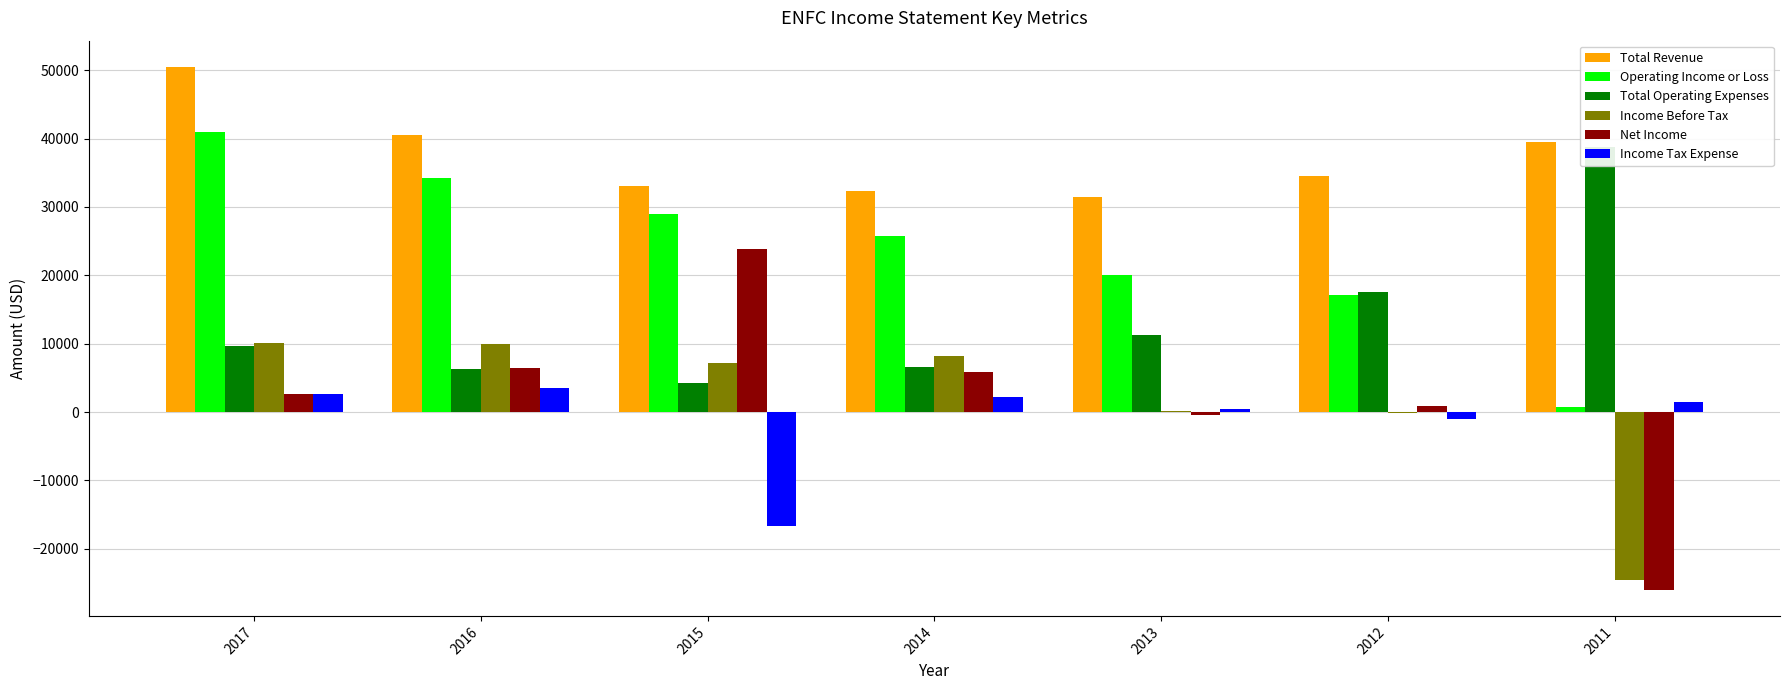

Reading left to right, extract all data points from this chart.

Total Revenue: 50500	40500	33100	32400	31500	34600	39500
Operating Income or Loss: 40900	34200	28900	25800	20100	17100	800
Total Operating Expenses: 9600	6300	4200	6600	11300	17500	38700
Income Before Tax: 10100	9900	7100	8200	100	-100	-24600
Net Income: 2600	6400	23800	5900	-400	900	-26000
Income Tax Expense: 2700	3500	-16700	2200	500	-1000	1400